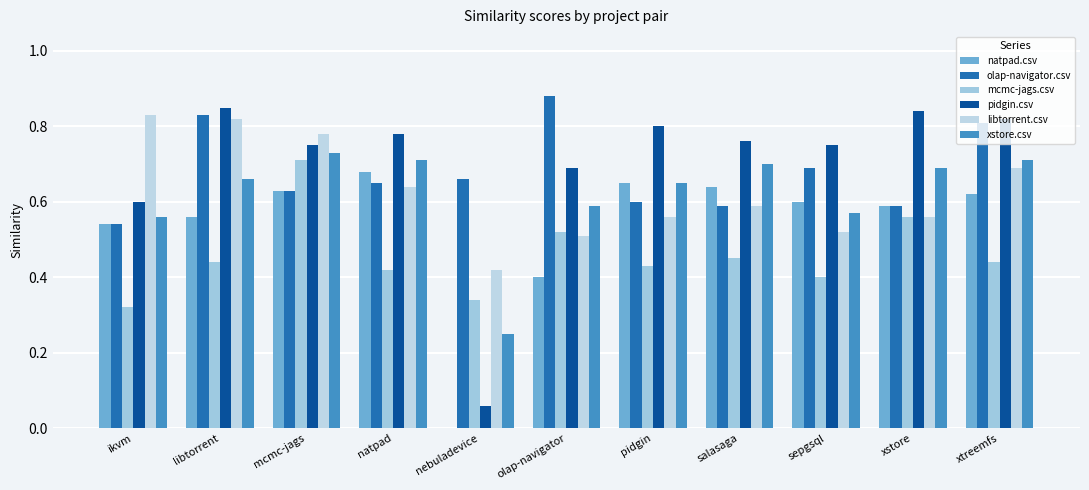

How many series are shown in this chart?

6